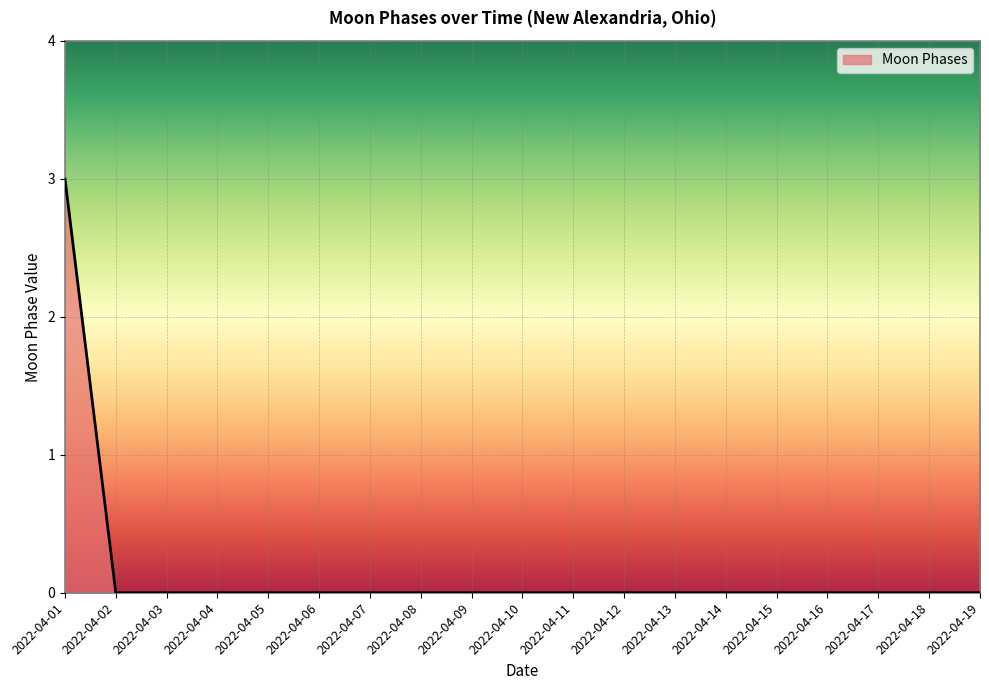

What is the change in value from 2022-04-01 to 2022-04-17?

-3